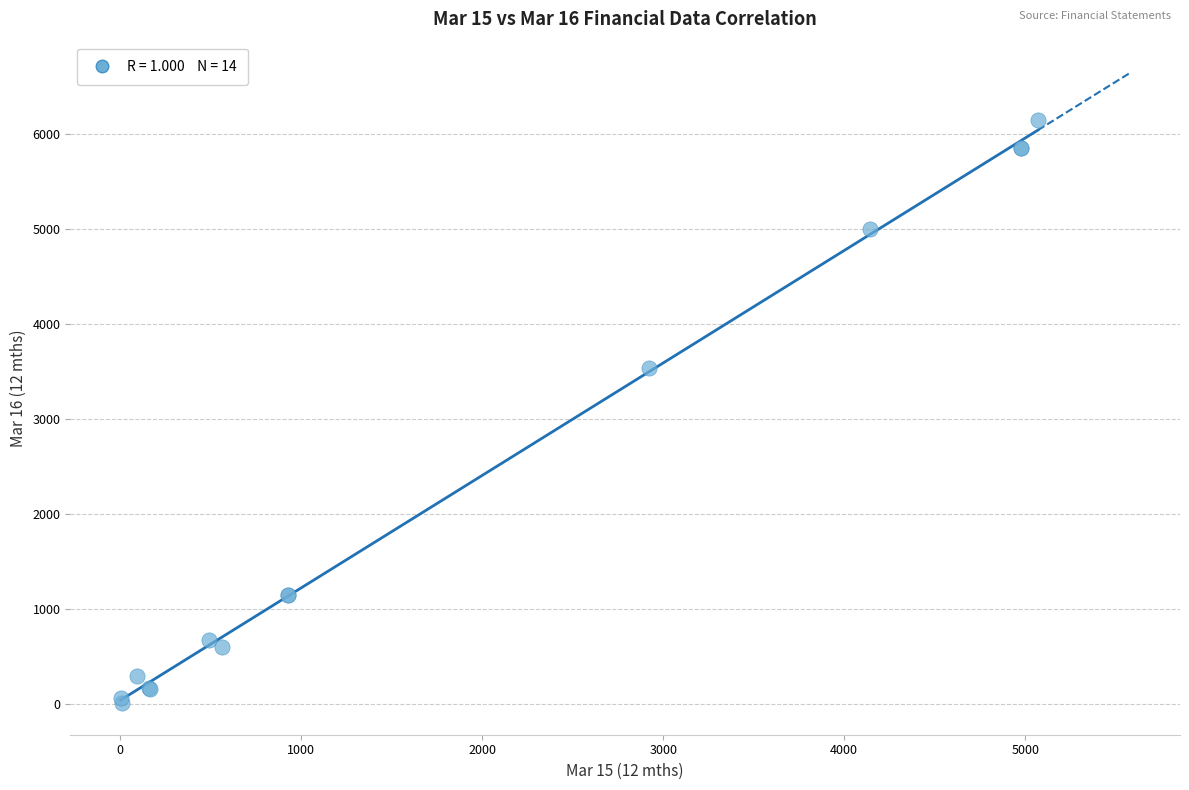

What Y value in the scatter plot is closest to 3076?

3534.7